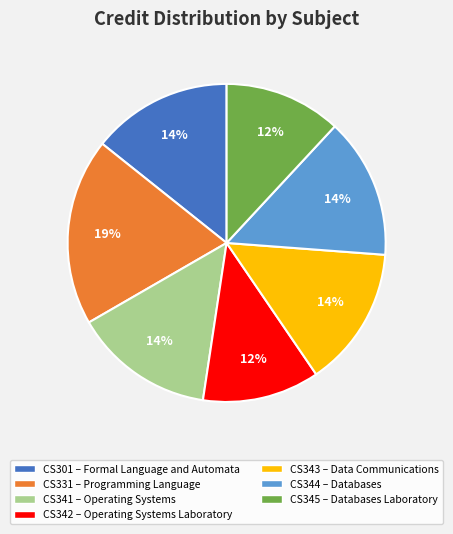

What is the largest slice in the pie chart?

CS331